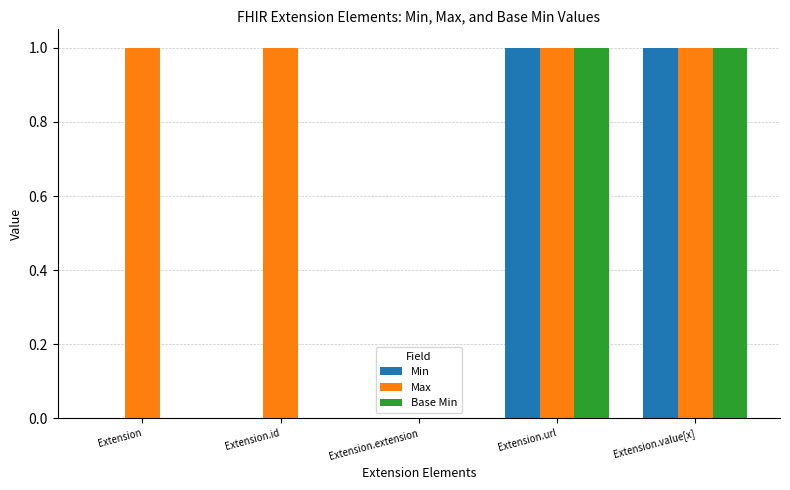

How many Base Min values are between 0 and 1?

5